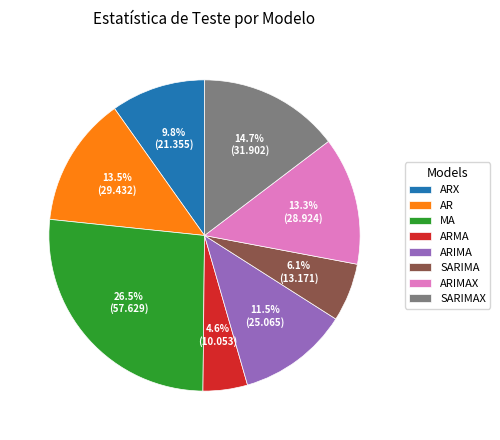

To the nearest percent, what is the difference between the AR and SARIMAX slice percentages?

1%